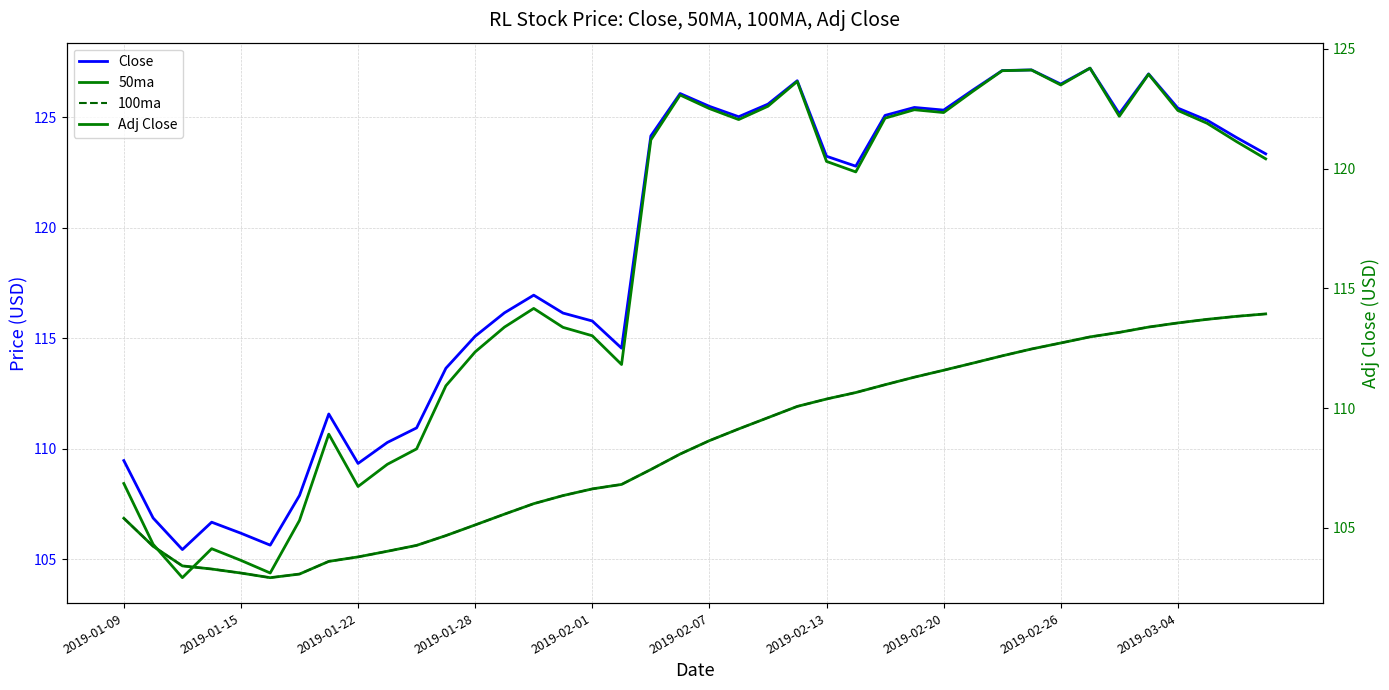

At which category does 100ma reach its first local valley?

2019-02-07